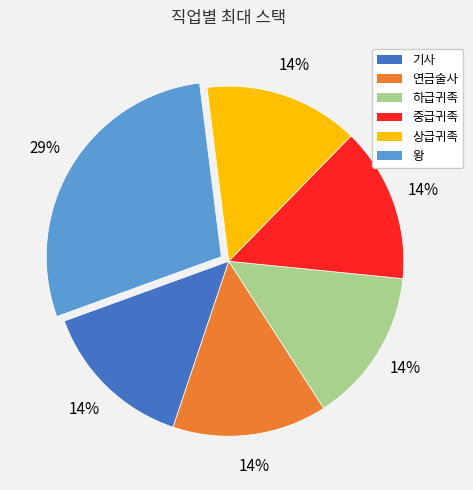

Which slice is the largest?

왕